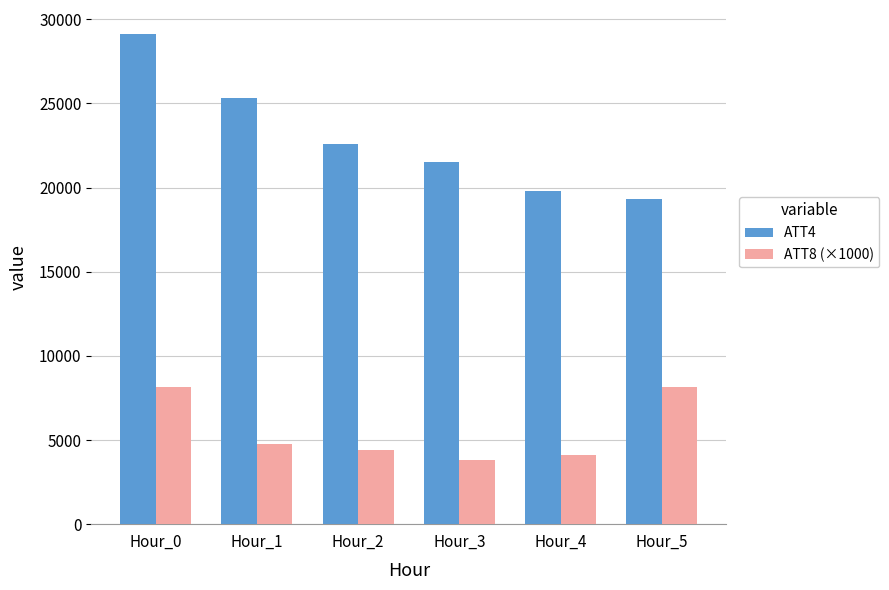

What is the difference between the maximum and minimum values in the ATT8 (×1000) series?

4358.1